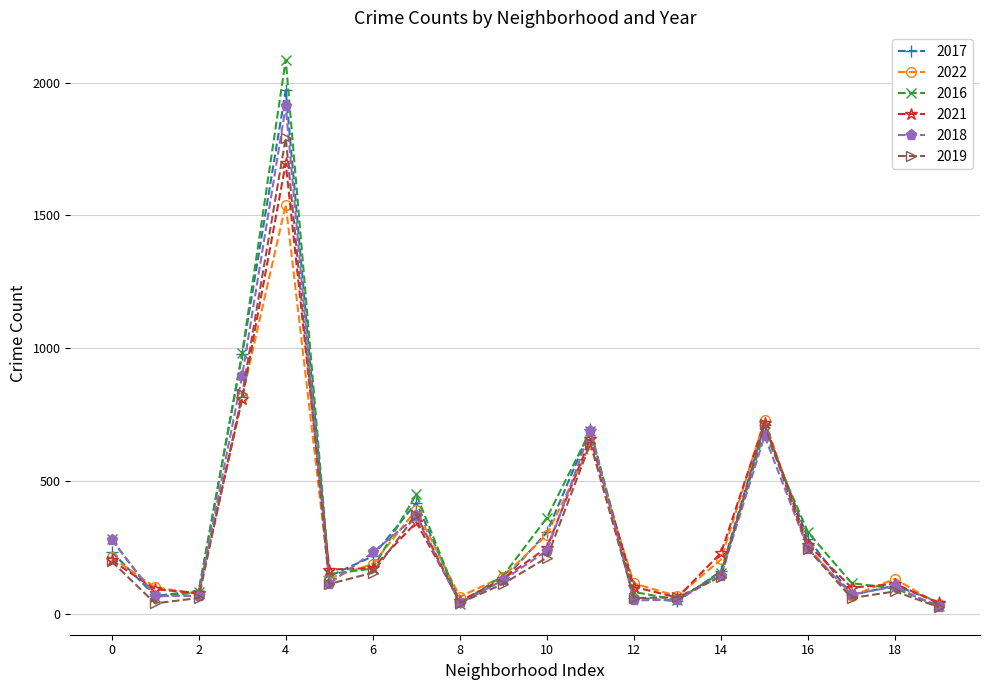

What is the difference between the maximum and second lowest values in the 2016 series?

2046